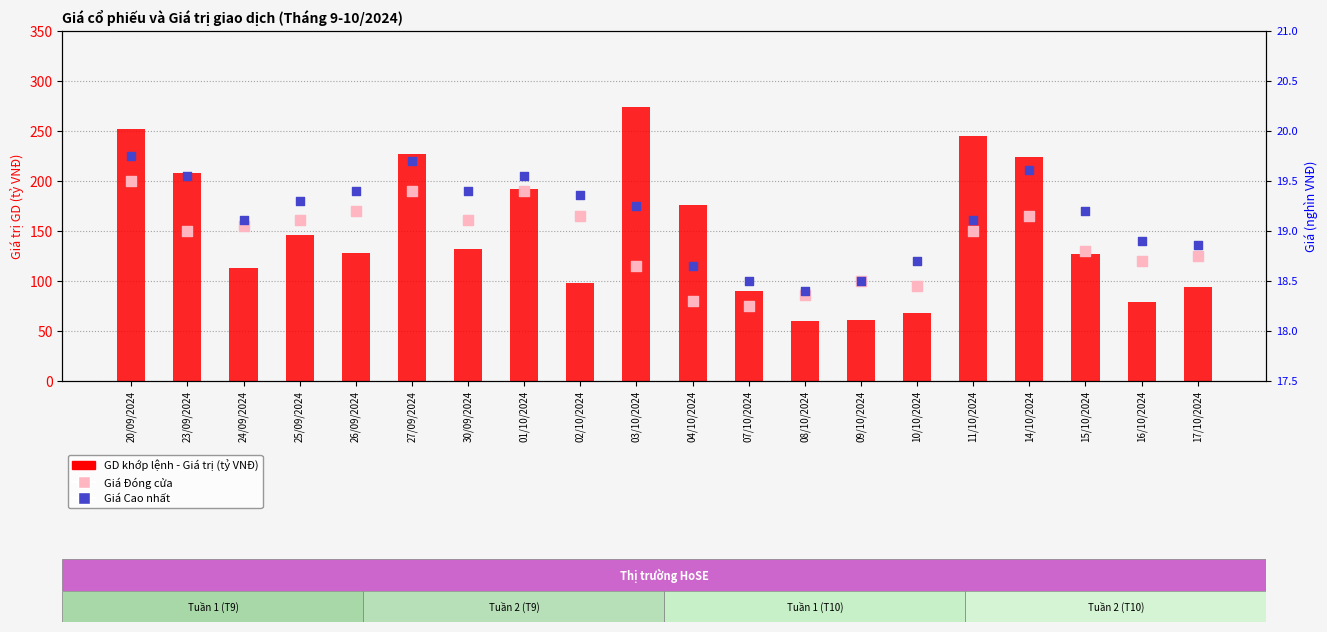

Which series reaches the minimum Y coordinate?

Giá Đóng cửa